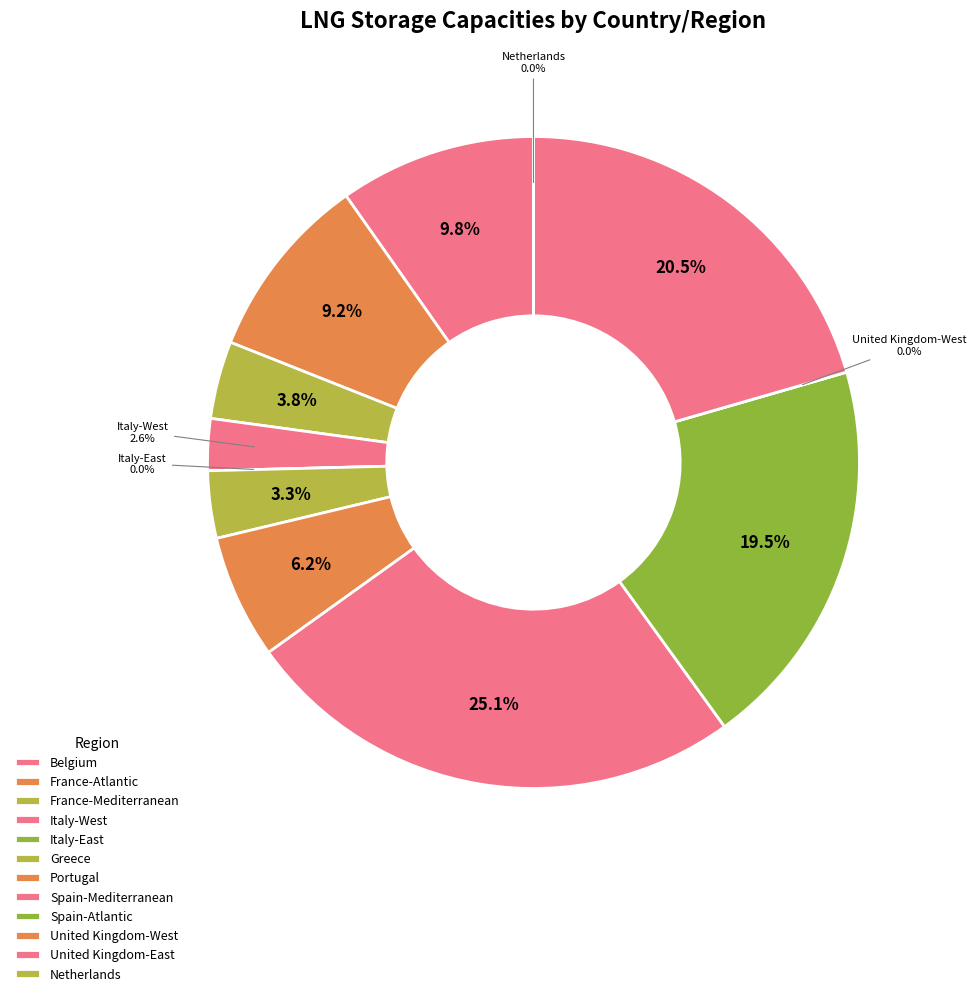

Rank the categories by value from highest to lowest.

Spain-Mediterranean, United Kingdom-East, Spain-Atlantic, Belgium, France-Atlantic, Portugal, France-Mediterranean, Greece, Italy-West, Italy-East, United Kingdom-West, Netherlands